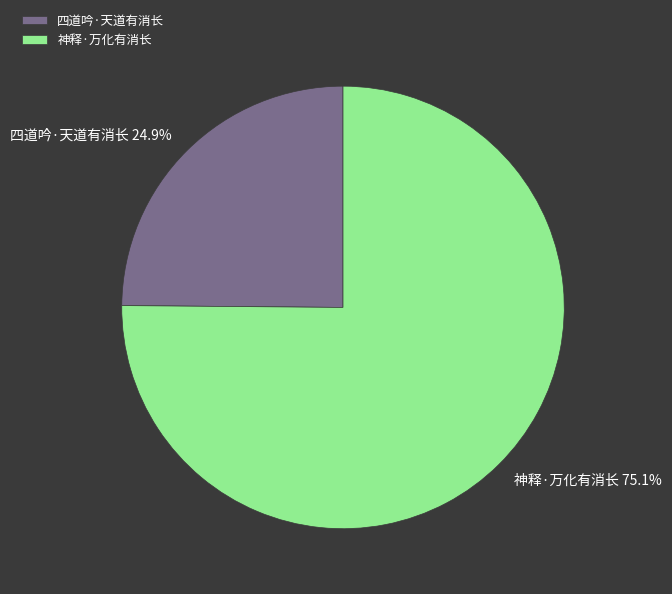

What portion of the pie excludes 神释·万化有消长?

24.9%